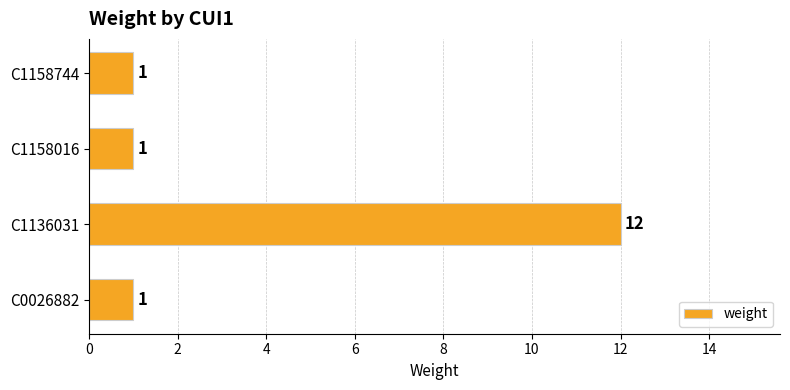

Is it true that the value at C1158744 is 2?

False